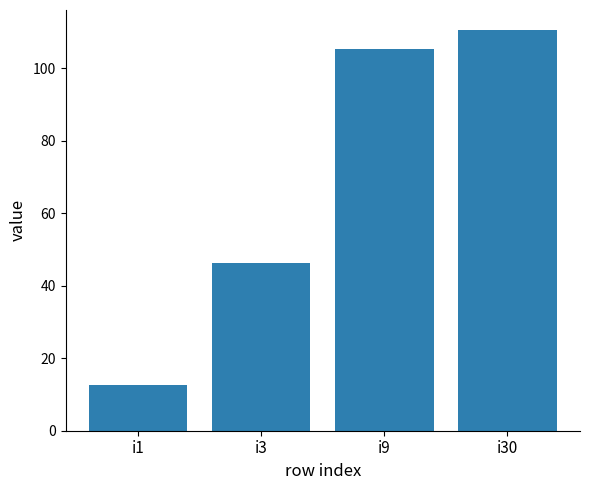

Rank the categories by value from highest to lowest.

i30, i9, i3, i1